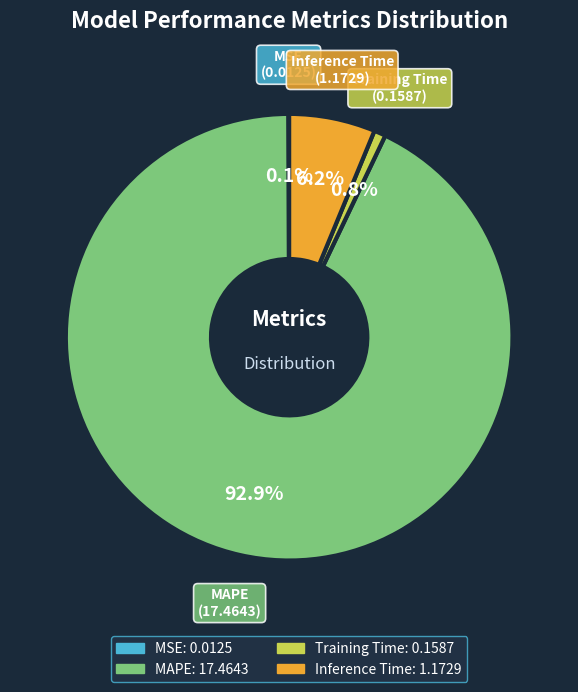

Which slice is the largest?

MAPE